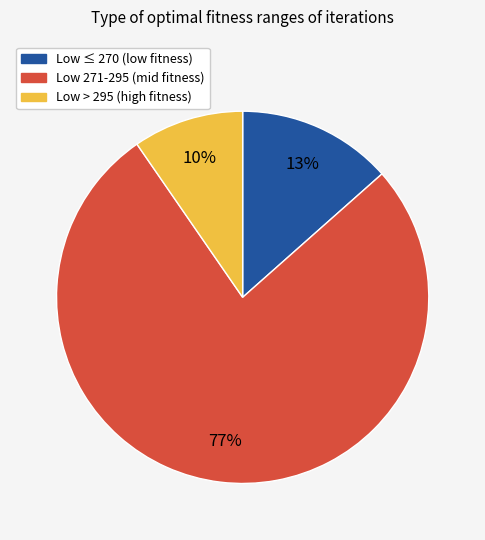

Does any single category account for the majority?

Yes